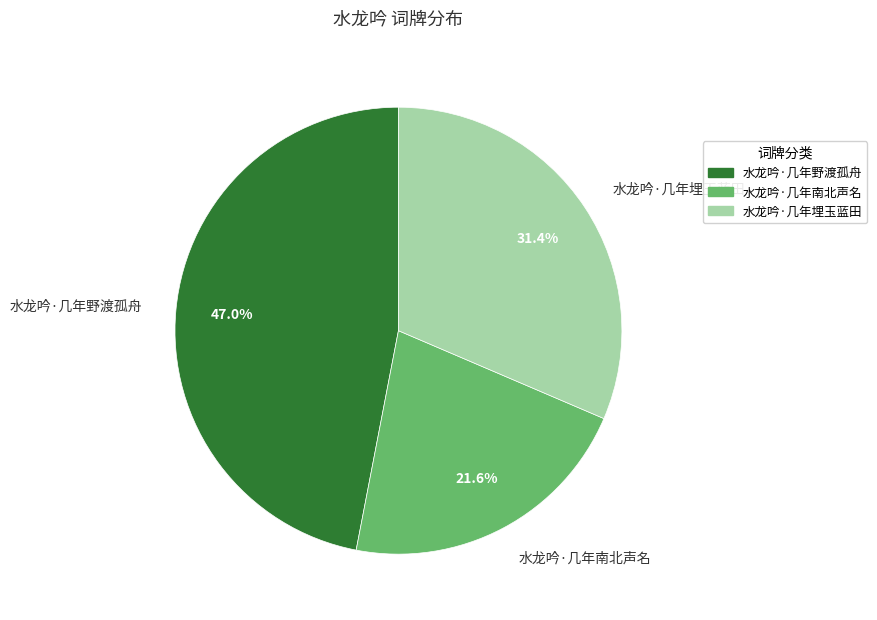

Approximately how many times larger is the value at 水龙吟·几年南北声名 compared to 水龙吟·几年野渡孤舟?

0.5